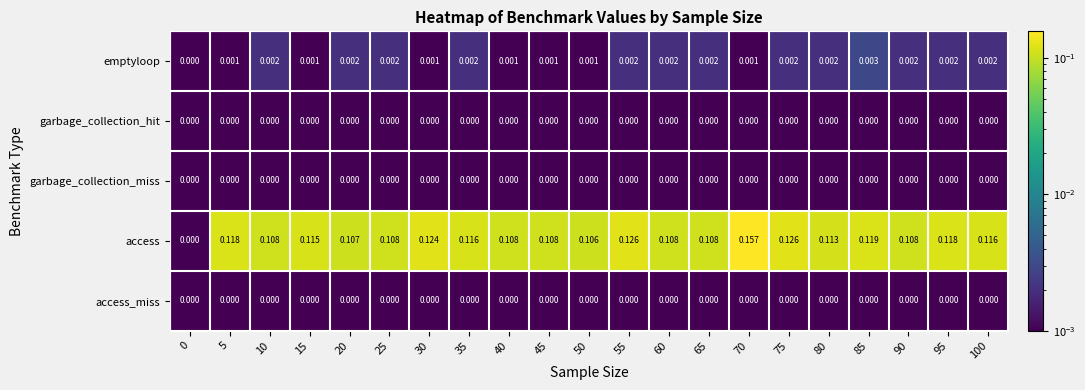

Which series changed the most between 60 and 85?

access